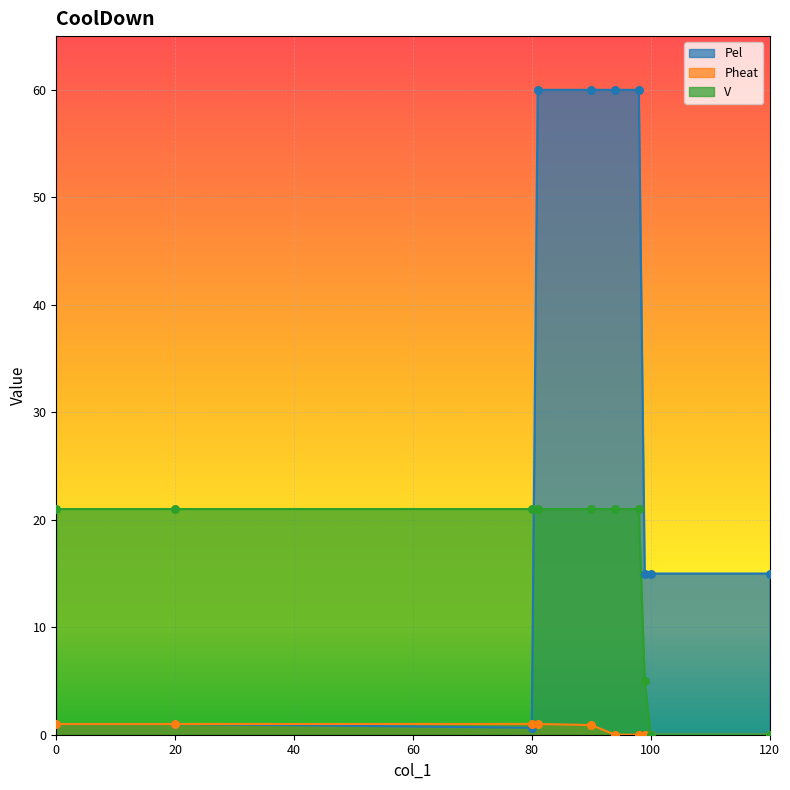

What are all the series names shown in the legend?

Pel, Pheat, V